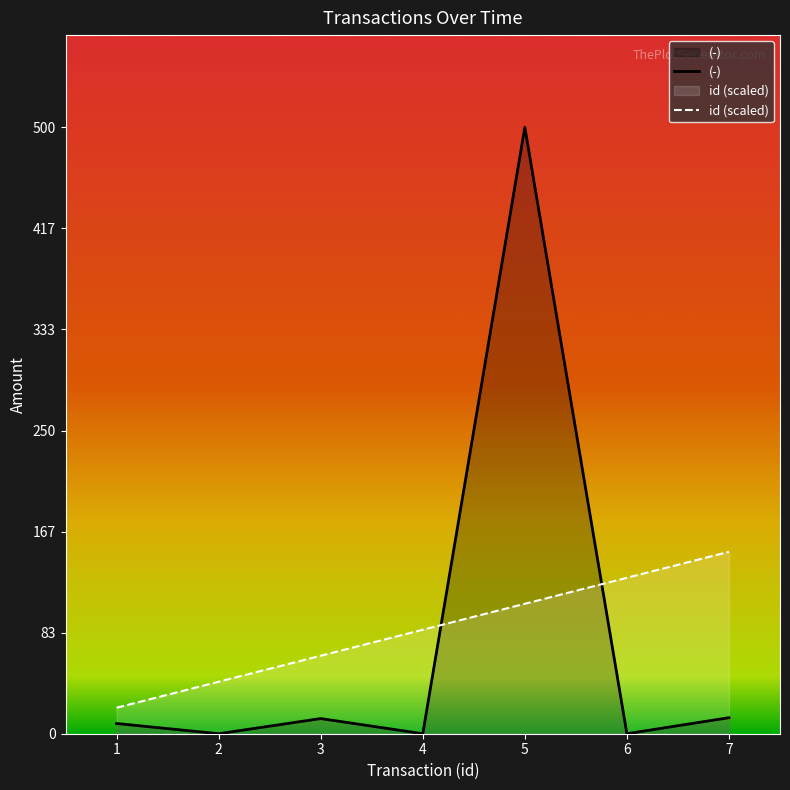

What value does the id (scaled) series have at 5?

107.1